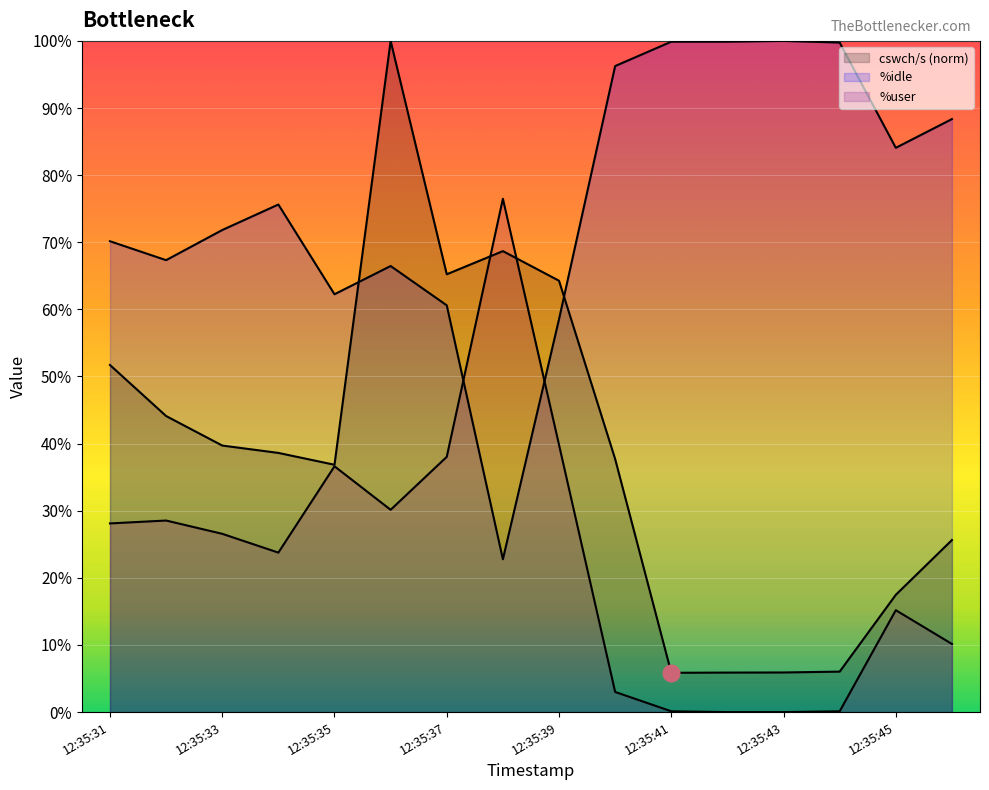

True or false: %idle has more than 1 interior local peaks.

True